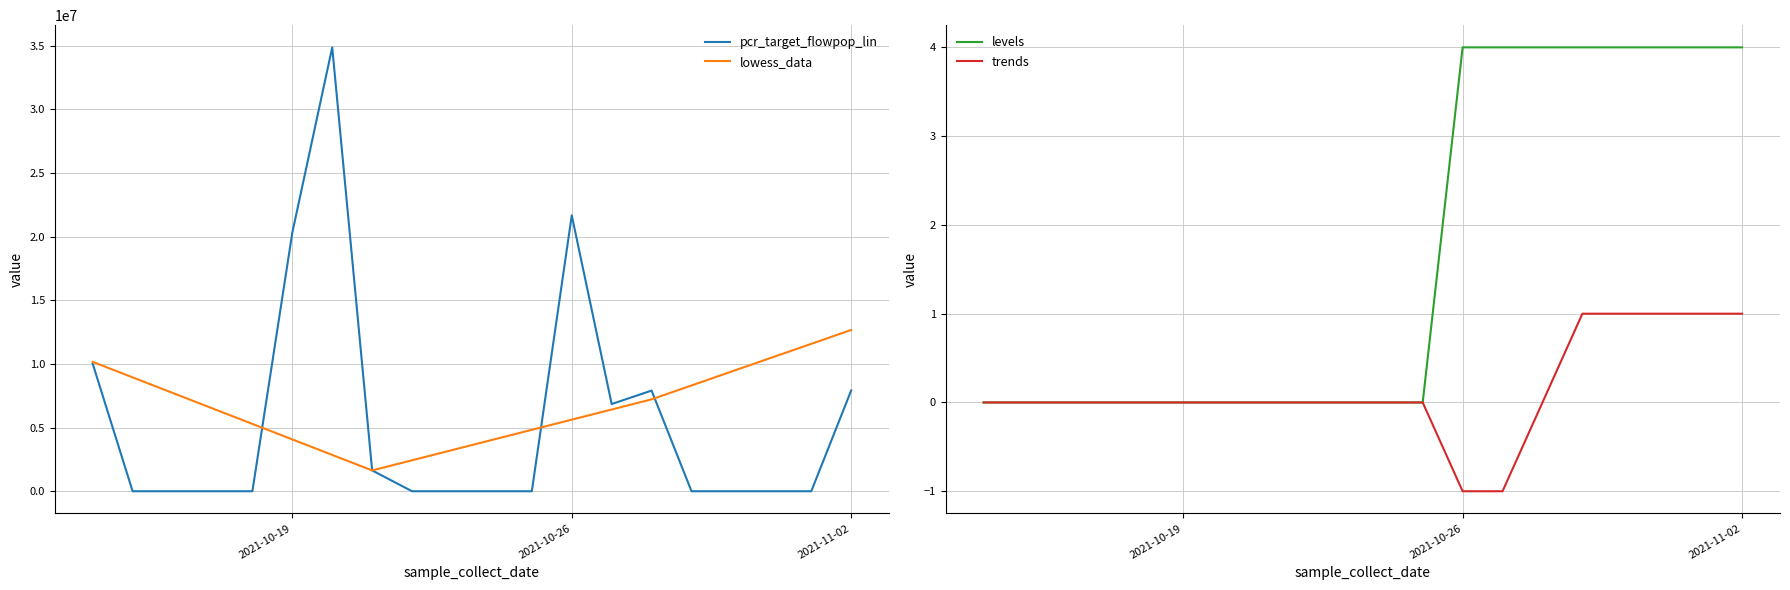

What is the minimum value shown in the chart?

-1.0